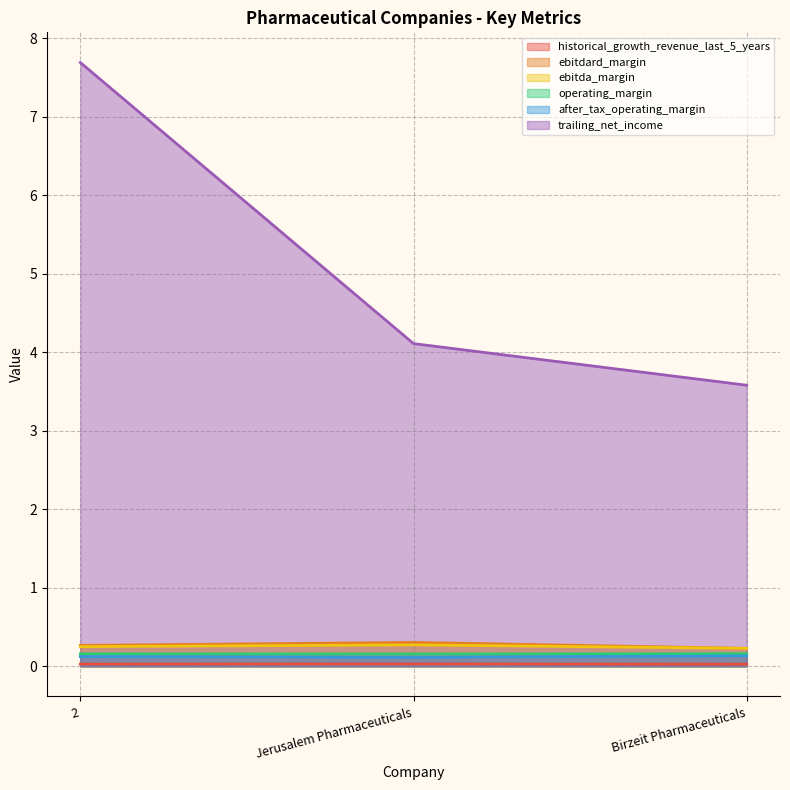

At which category is the sum across all series the highest?

2